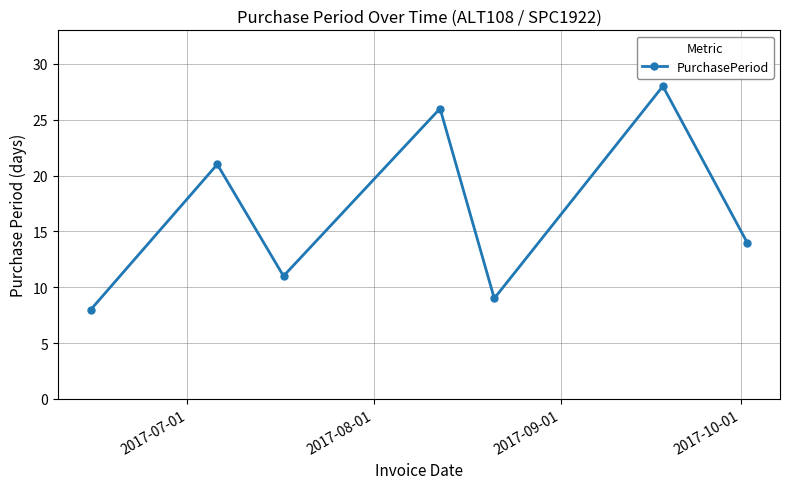

What is the value of the 3rd point from the left?

11